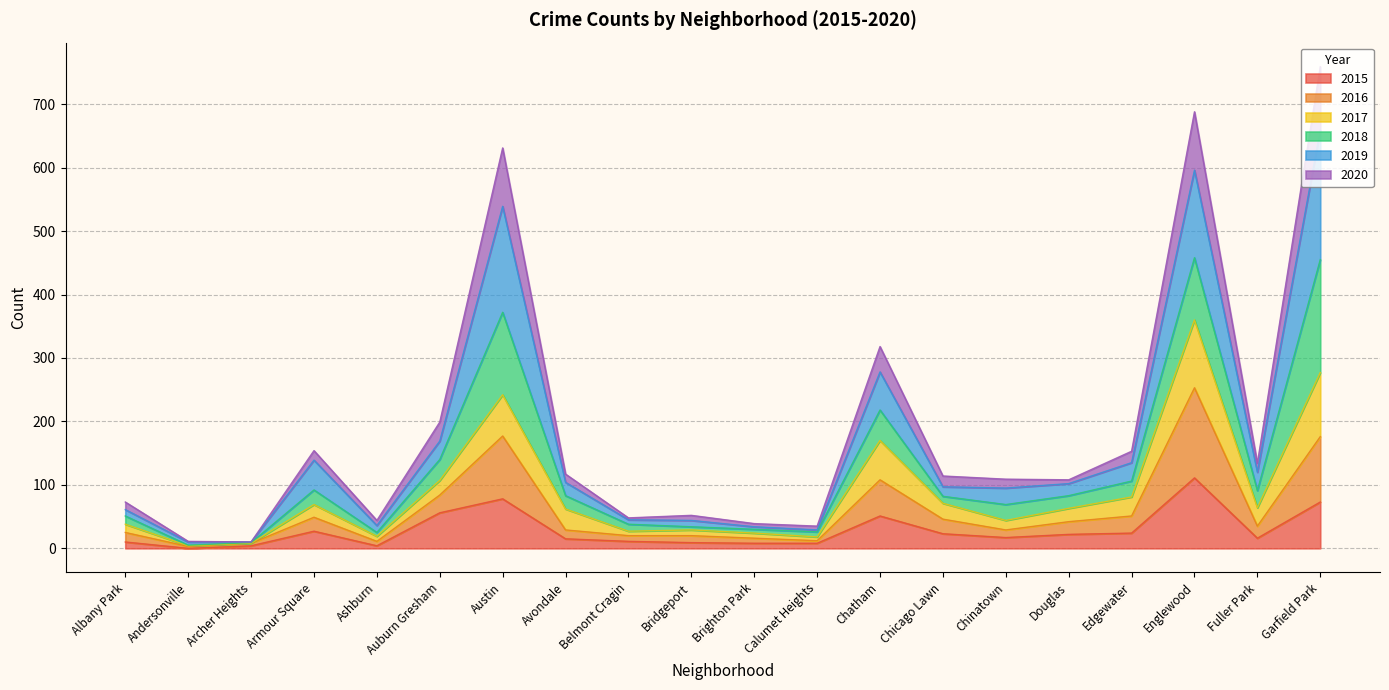

Does the chart display data point markers on the line(s)?

No